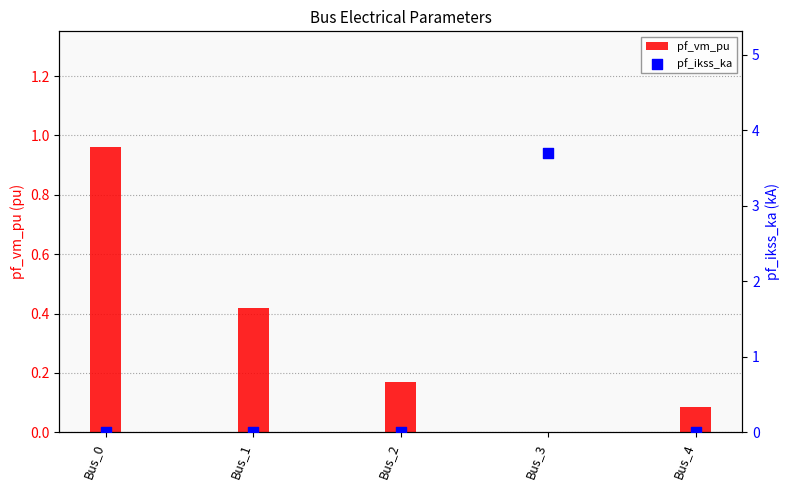

Which series has the largest total across all categories?

pf_ikss_ka